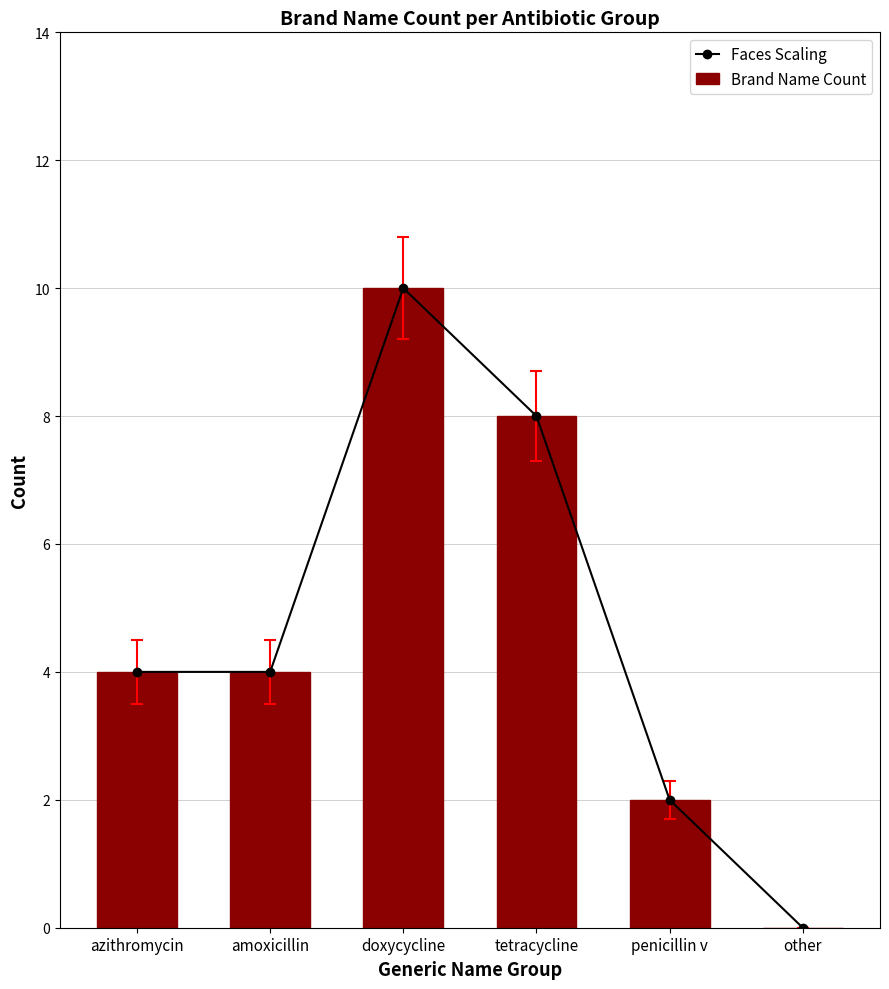

What position from the left is doxycycline?

3